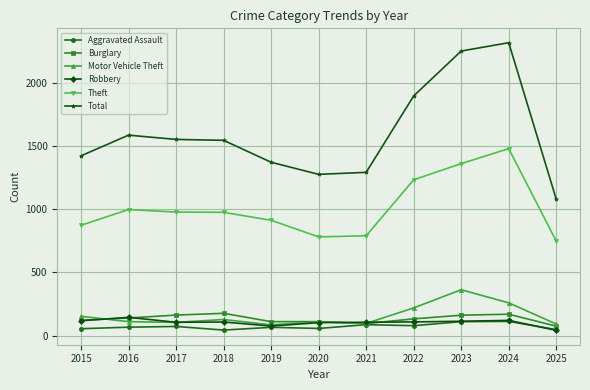

True or false: Total has a value of 1081 at 2025.

True